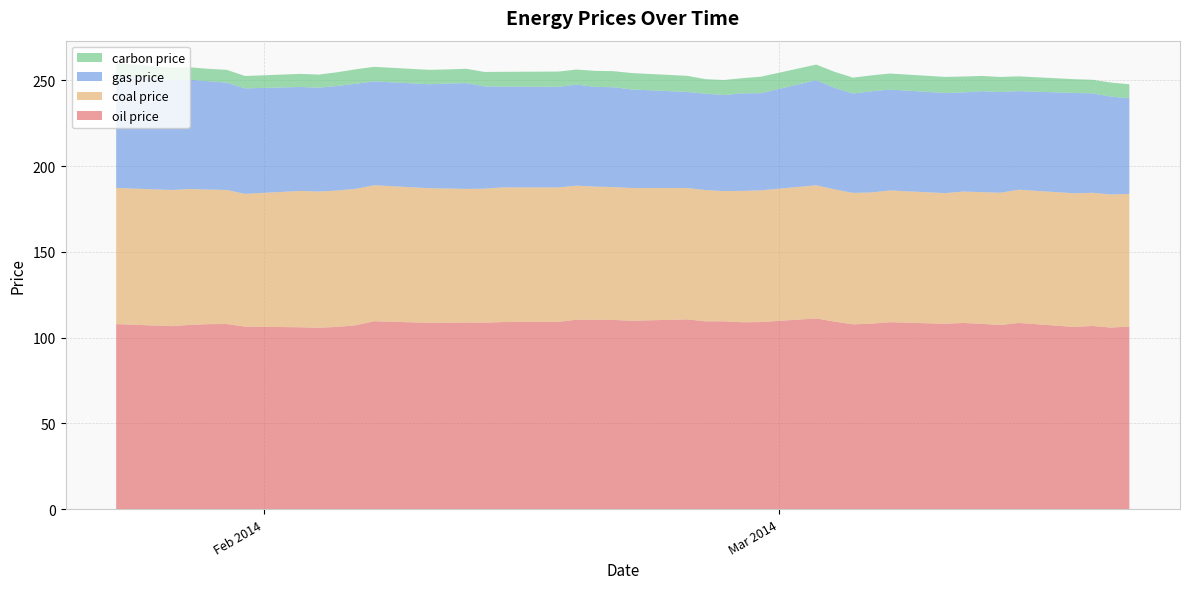

Reading right to left, list all the values displayed in this chart.

oil price: 106.5	105.8	106.8	106.2	108.6	107.4	108.0	108.5	108.1	109.0	108.1	107.8	109.3	111.2	109.1	109.0	109.5	109.5	110.6	109.8	110.3	110.5	110.5	109.2	109.1	108.7	108.8	108.7	108.6	109.6	107.2	106.2	105.8	106.0	106.4	108.0	107.8	107.4	106.7	107.9
coal price: 77.4	77.6	77.7	78.0	77.7	77.1	76.8	76.7	76.2	76.9	76.6	76.7	77.2	77.6	76.8	76.7	76.0	76.5	76.6	77.4	77.5	77.6	78.2	78.4	78.5	78.2	78.0	78.3	78.5	79.3	79.6	79.5	79.4	79.5	77.5	78.2	78.5	79.3	79.4	79.4
gas price: 55.8	57.1	58.0	58.5	57.5	58.7	58.9	57.8	58.4	58.8	59.0	58.0	59.2	61.3	56.6	56.9	56.0	56.2	56.0	57.5	58.2	58.2	58.9	58.7	58.8	59.6	61.7	61.2	60.6	60.6	61.2	61.0	60.5	60.6	61.5	62.6	63.2	63.8	64.2	66.0
carbon price: 8.2	8.2	7.9	8.0	8.6	8.8	8.9	9.3	9.4	9.4	9.3	9.3	9.3	9.1	9.6	8.8	8.8	8.5	9.4	9.6	9.4	9.3	8.8	8.9	8.6	8.4	8.4	8.2	8.4	8.5	8.5	8.0	7.7	7.7	7.2	7.5	7.2	7.2	7.0	6.9